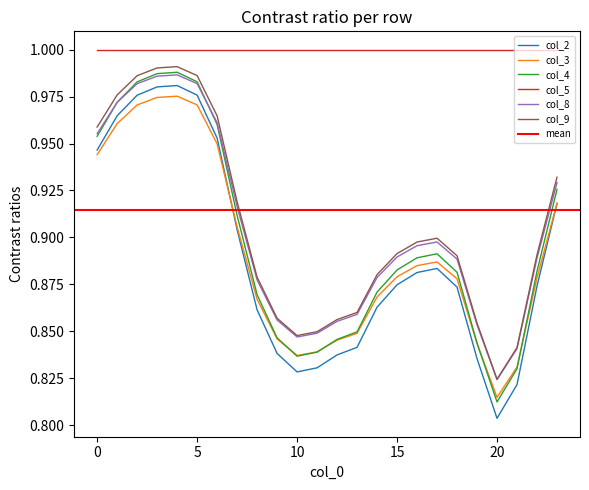

True or false: col_2 has a value of 0.5 at 0.

False